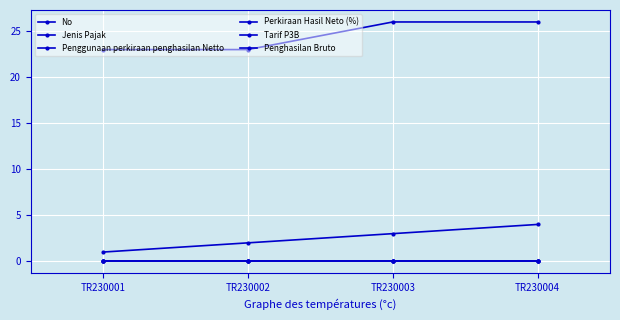

List the series in order of their peak value, lowest first.

Penggunaan perkiraan penghasilan Netto, Perkiraan Hasil Neto (%), Tarif P3B, Penghasilan Bruto, No, Jenis Pajak